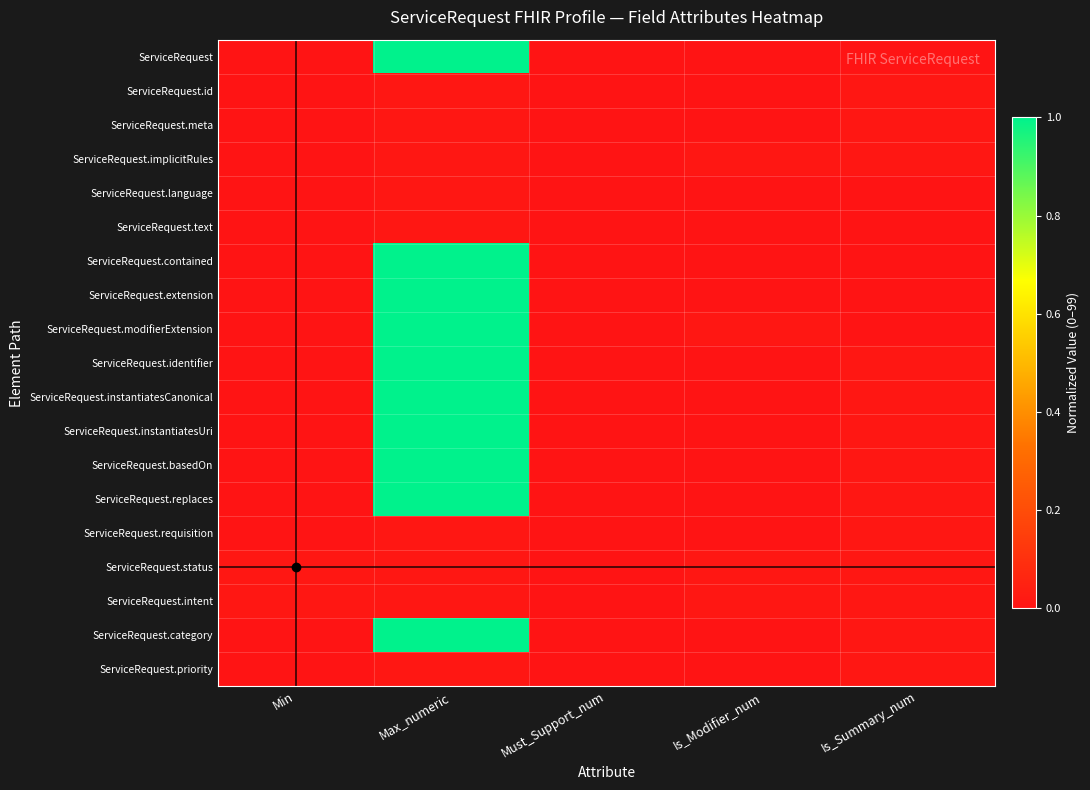

At which category is the sum across all series the highest?

Max_numeric